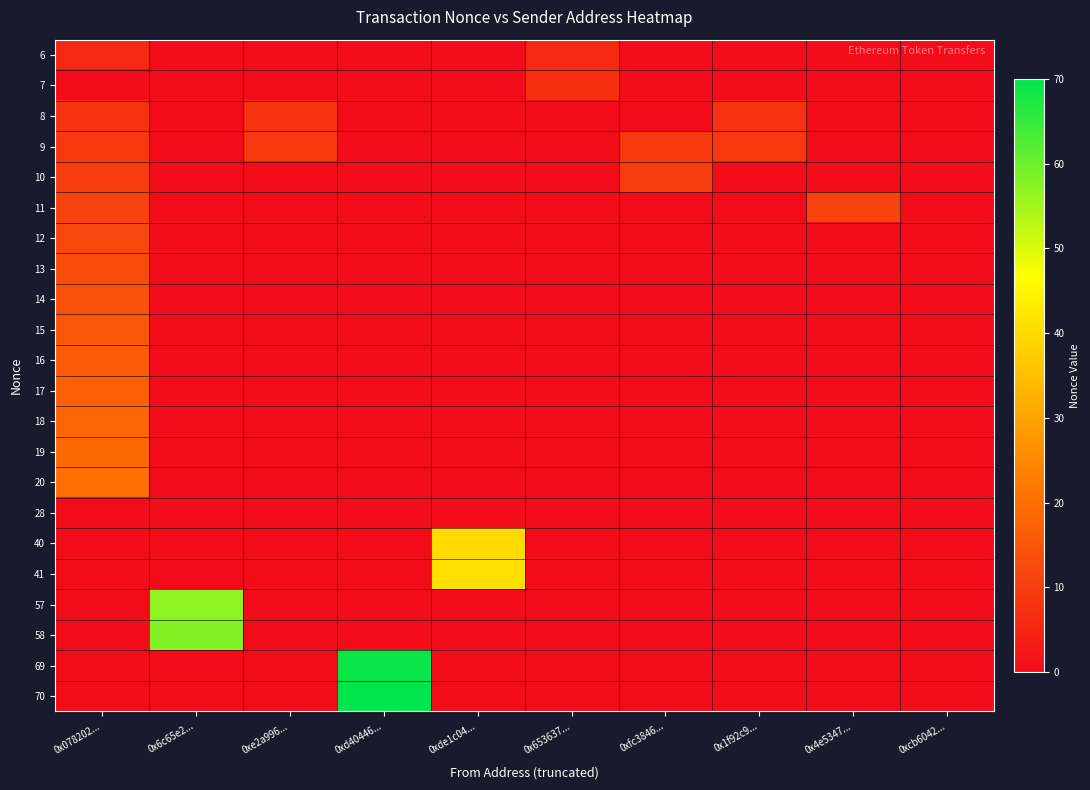

Which series has the largest range (max minus min)?

70